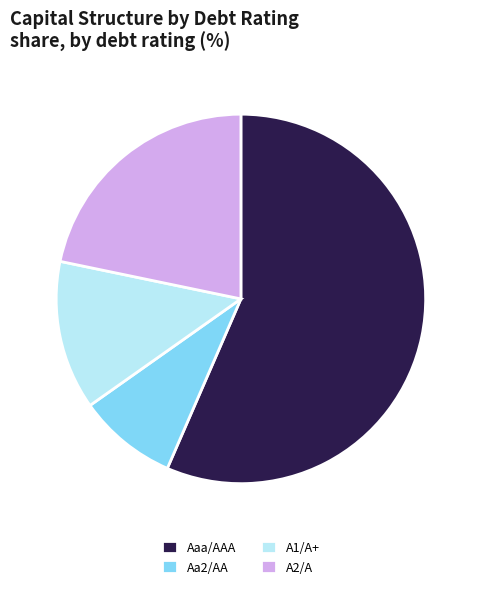

Which has a higher value, A2/A or Aaa/AAA?

Aaa/AAA